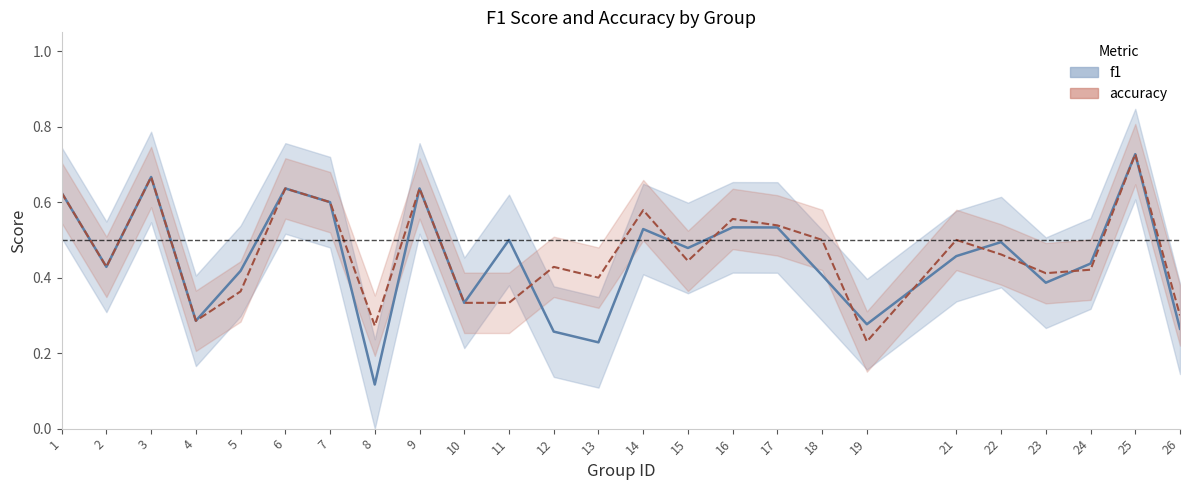

Reading left to right, list all the values displayed in this chart.

f1: 0.6	0.4	0.7	0.3	0.4	0.6	0.6	0.1	0.6	0.3	0.5	0.3	0.2	0.5	0.5	0.5	0.5	0.4	0.3	0.5	0.5	0.4	0.4	0.7	0.3
accuracy: 0.6	0.4	0.7	0.3	0.4	0.6	0.6	0.3	0.6	0.3	0.3	0.4	0.4	0.6	0.4	0.6	0.5	0.5	0.2	0.5	0.5	0.4	0.4	0.7	0.3